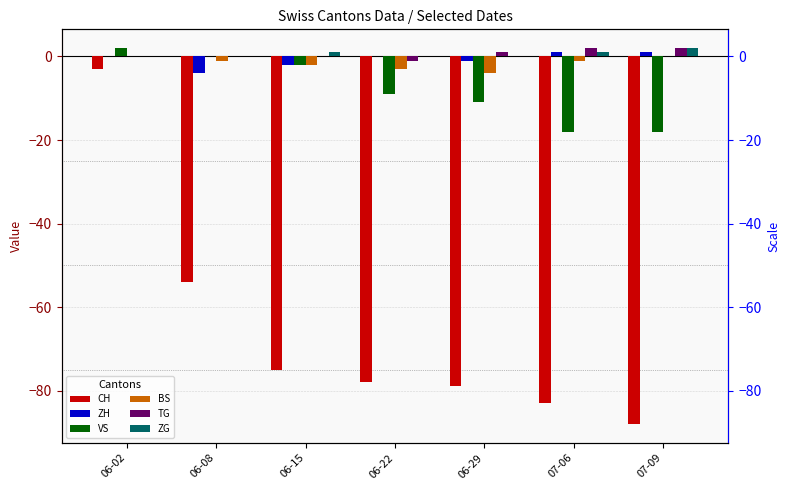

What is the label of the 2nd bar from the left?

06-08